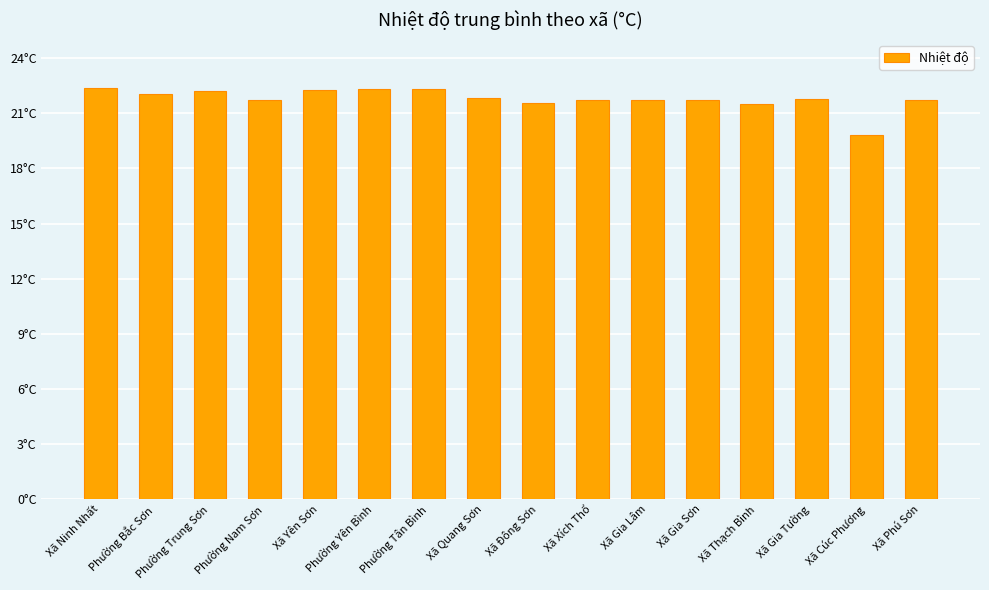

Does the chart contain any negative values?

No